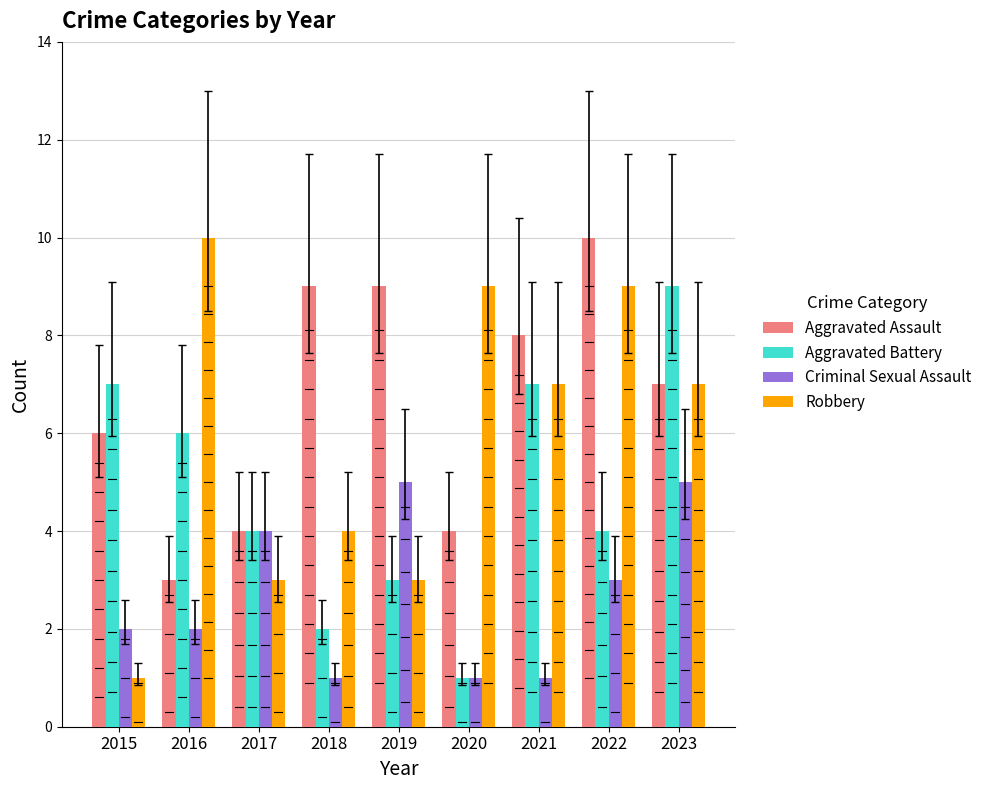

What is the difference between the Aggravated Battery values at 2016 and 2015?

1